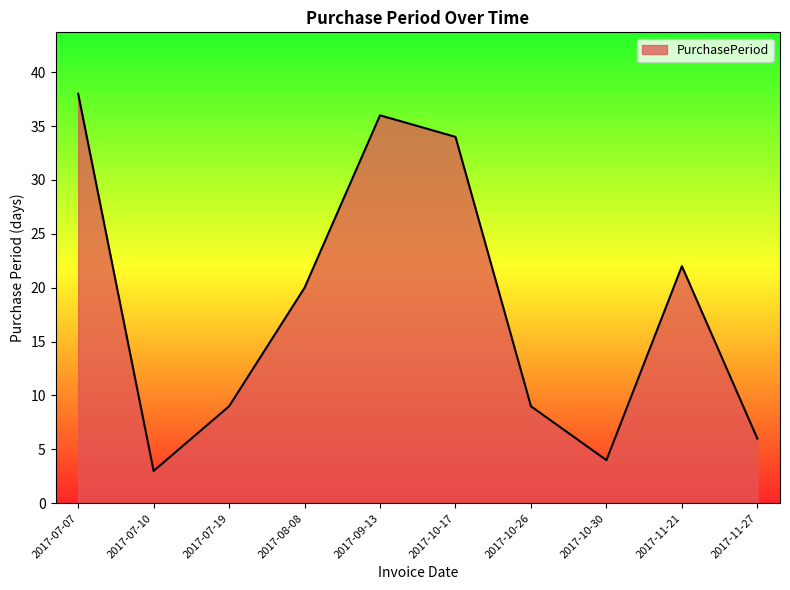

Reading left to right, transcribe all the data shown in this chart.

2017-07-07=38	2017-07-10=3	2017-07-19=9	2017-08-08=20	2017-09-13=36	2017-10-17=34	2017-10-26=9	2017-10-30=4	2017-11-21=22	2017-11-27=6